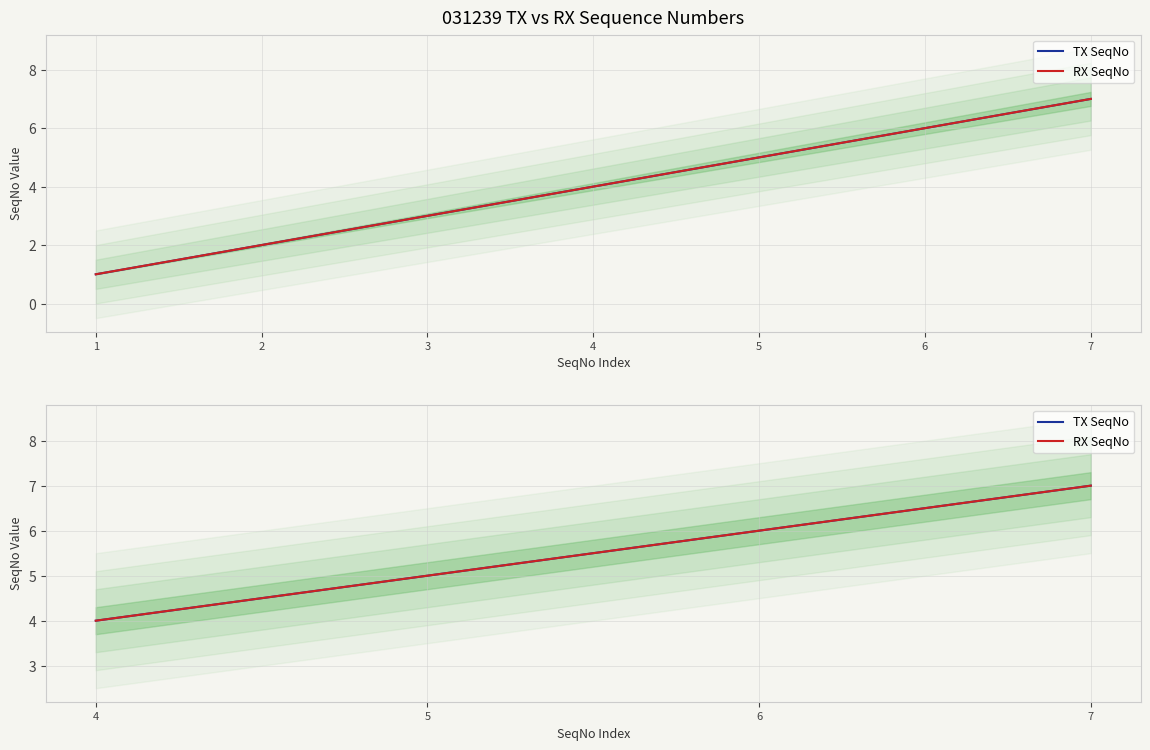

Count the RX SeqNo values in the range 5 to 7.

3